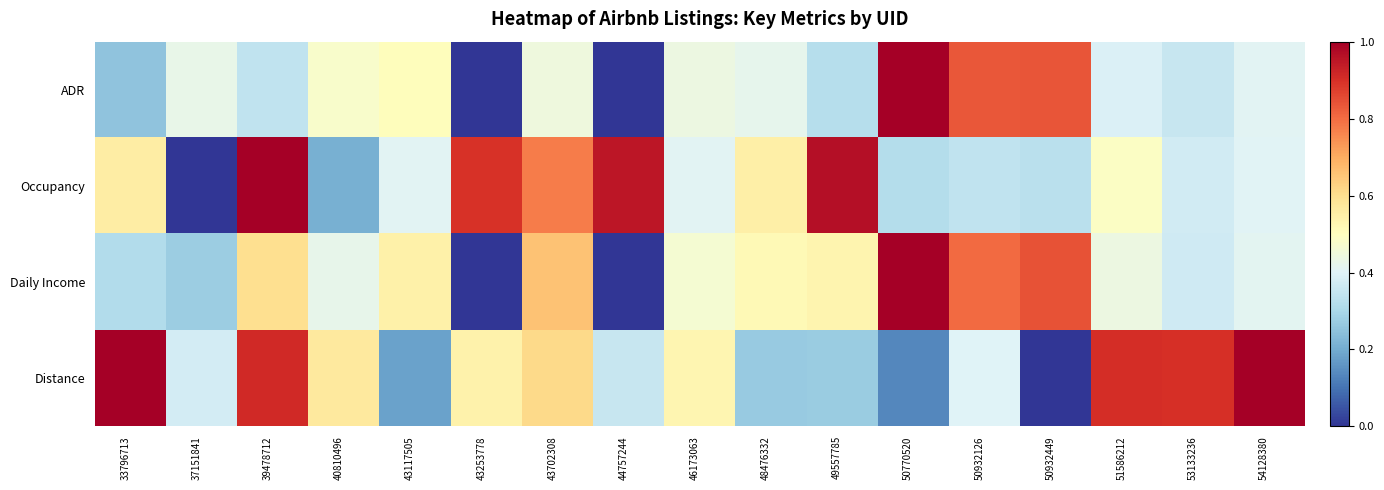

Reading left to right, what are all the values shown in this chart?

ADR: 33796713=0.3	37151841=0.4	39478712=0.3	40810496=0.5	43117505=0.5	43253778=0.0	43702308=0.4	44757244=0.0	46173063=0.4	48476332=0.4	49557785=0.3	50770520=1.0	50932126=0.8	50932449=0.8	51586212=0.4	53133236=0.4	54128380=0.4
Occupancy: 33796713=0.6	37151841=0.0	39478712=1.0	40810496=0.2	43117505=0.4	43253778=0.9	43702308=0.8	44757244=1.0	46173063=0.4	48476332=0.6	49557785=1.0	50770520=0.3	50932126=0.3	50932449=0.3	51586212=0.5	53133236=0.4	54128380=0.4
Daily Income: 33796713=0.3	37151841=0.3	39478712=0.6	40810496=0.4	43117505=0.5	43253778=0.0	43702308=0.7	44757244=0.0	46173063=0.5	48476332=0.5	49557785=0.5	50770520=1.0	50932126=0.8	50932449=0.8	51586212=0.4	53133236=0.4	54128380=0.4
Distance: 33796713=1.0	37151841=0.4	39478712=0.9	40810496=0.6	43117505=0.2	43253778=0.5	43702308=0.6	44757244=0.4	46173063=0.5	48476332=0.3	49557785=0.3	50770520=0.1	50932126=0.4	50932449=0.0	51586212=0.9	53133236=0.9	54128380=1.0